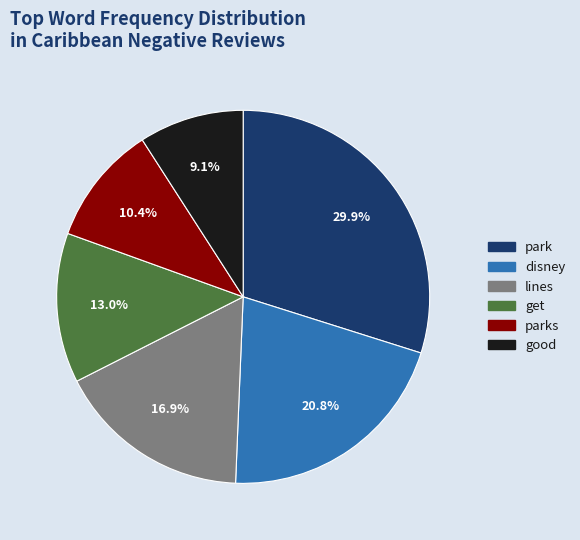

Is there any slice that represents more than half of the pie?

No